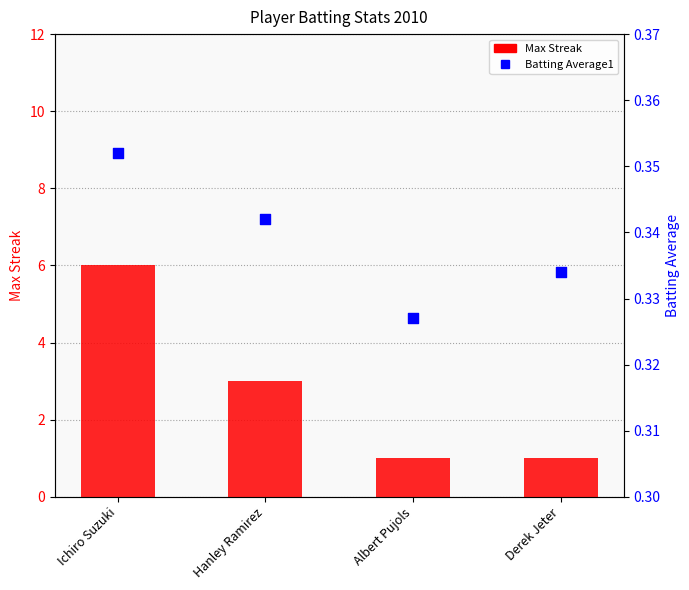

What are all the series names shown in the legend?

Max Streak, Batting Average1